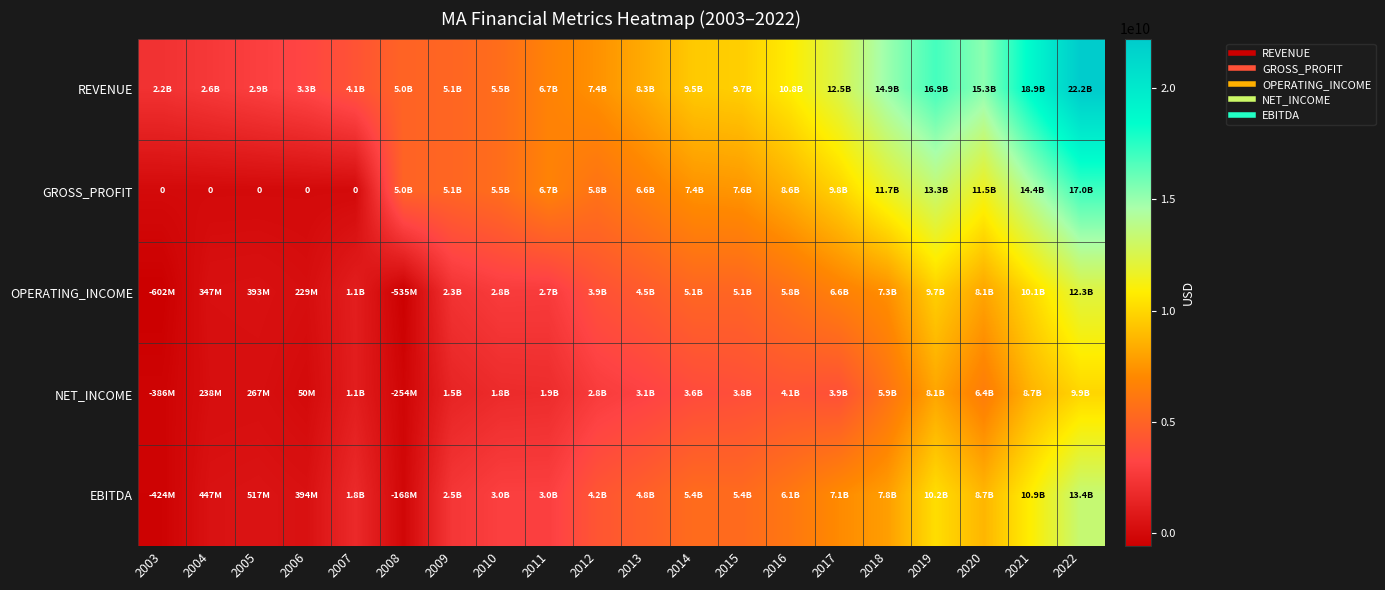

What is the difference between the maximum and minimum values in the REVENUE series?

20006149000